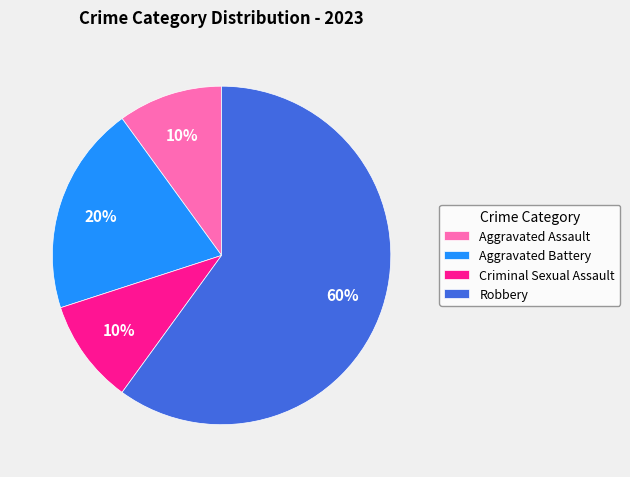

What is the largest slice in the pie chart?

Robbery